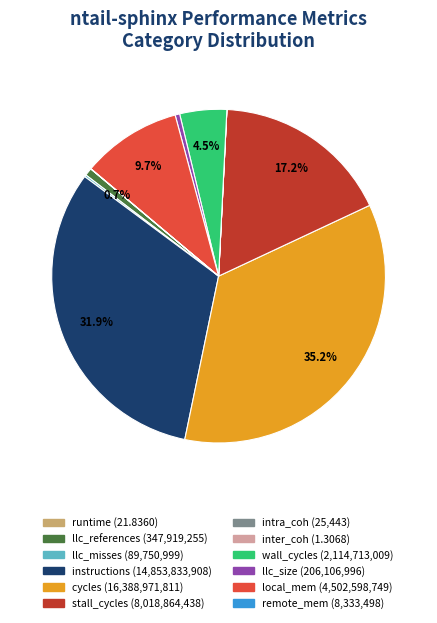

Is there a majority slice in this chart?

No